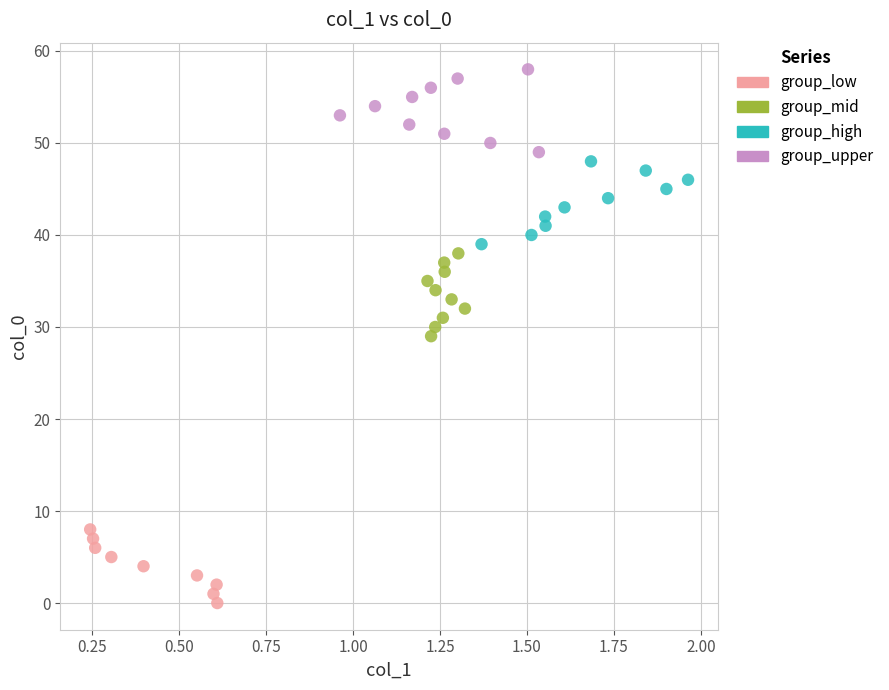

What are all the series names shown in the legend?

group_low, group_mid, group_high, group_upper